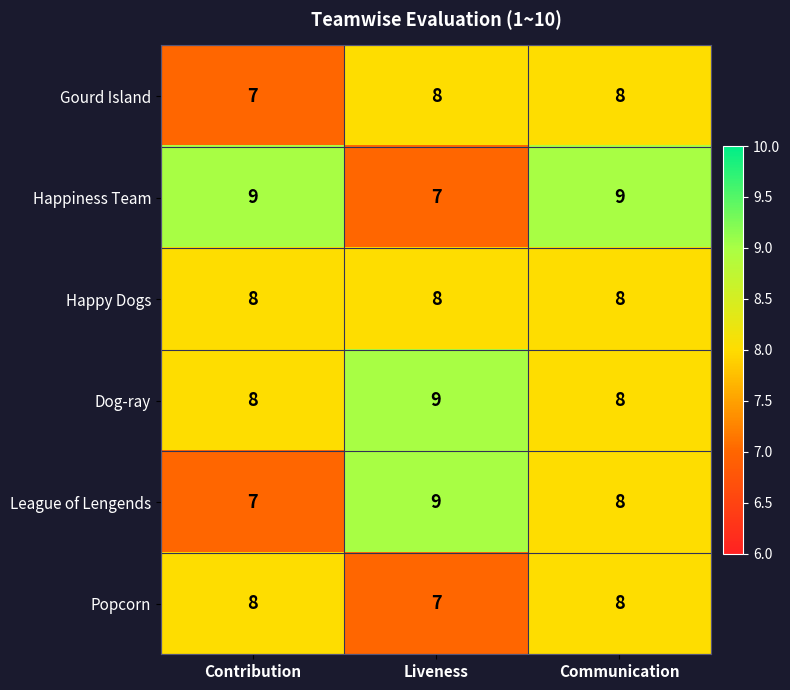

What is the sum of all League of Lengends values?

24